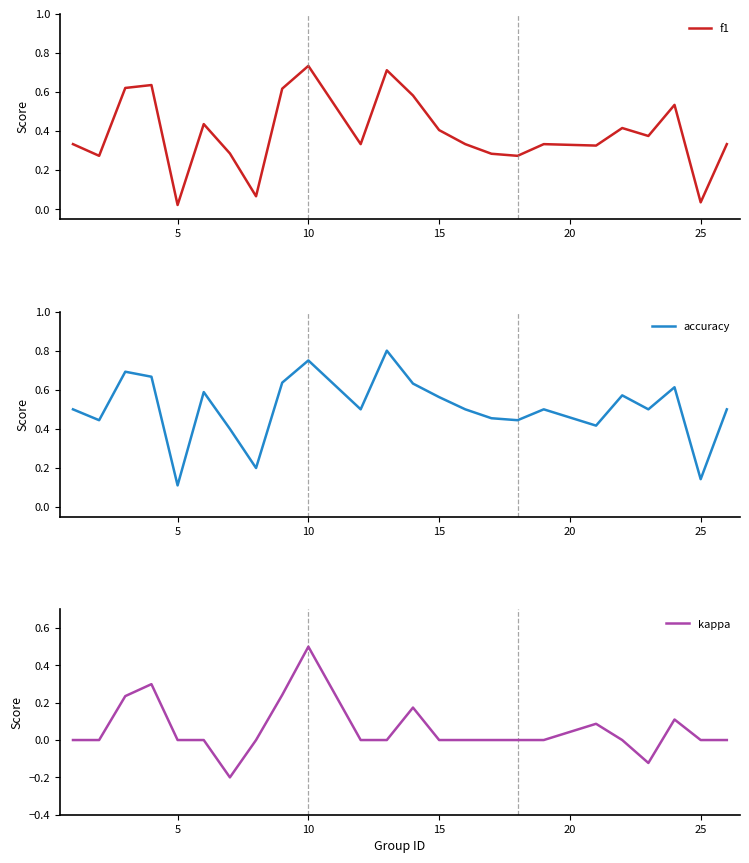

Is it true that kappa equals 0.0 at 5?

True